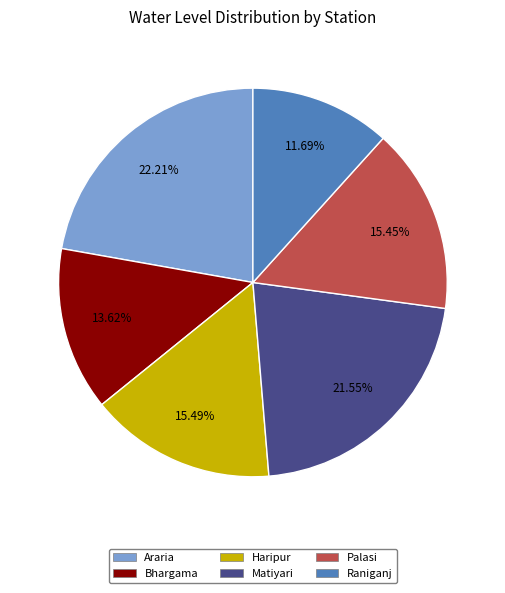

The Raniganj slice represents 22% of the pie. True or false?

False